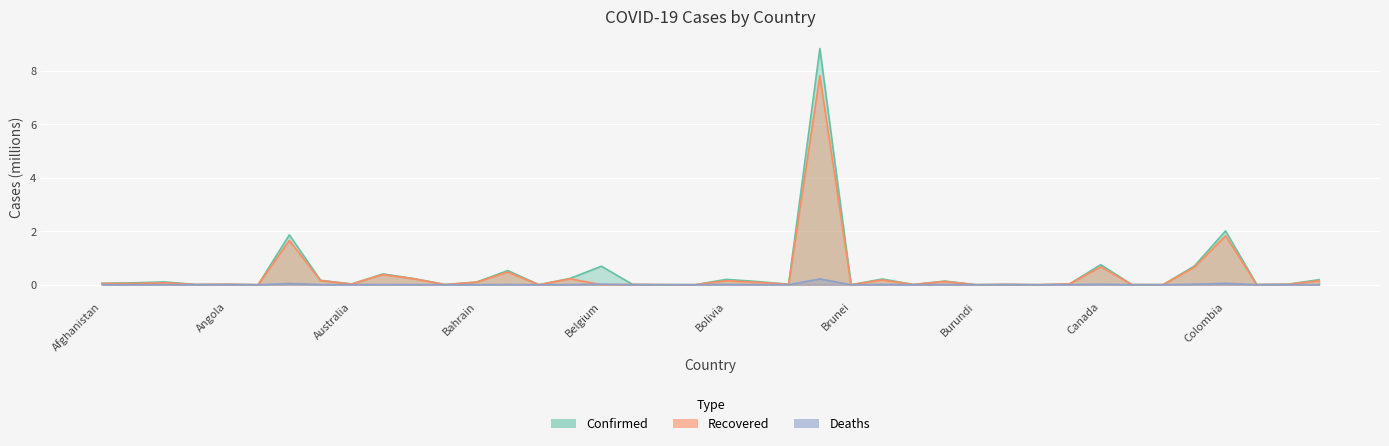

At which label does Deaths reach its peak?

Brazil